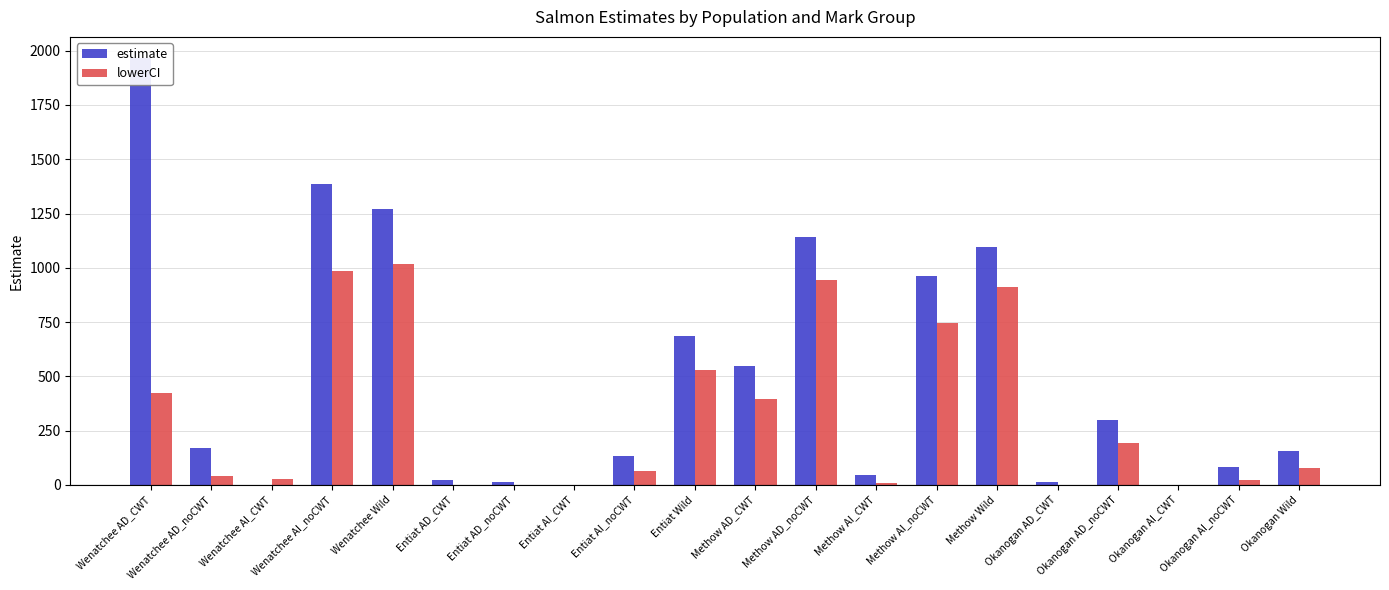

Is the value of lowerCI at Methow AI_noCWT greater than the value of estimate at Wenatchee AI_noCWT?

No